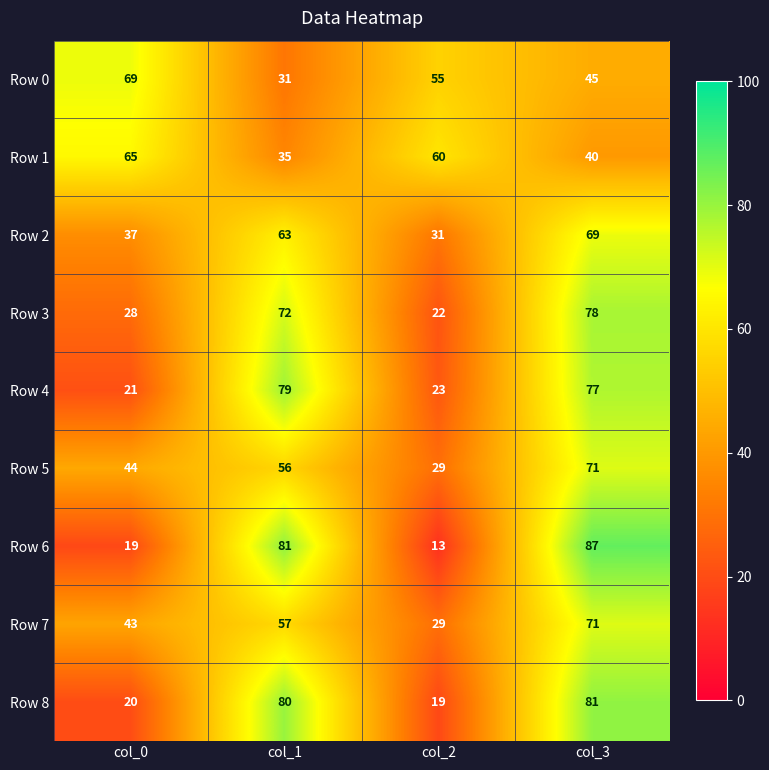

What is the spread (max minus min) of values at col_0?

50